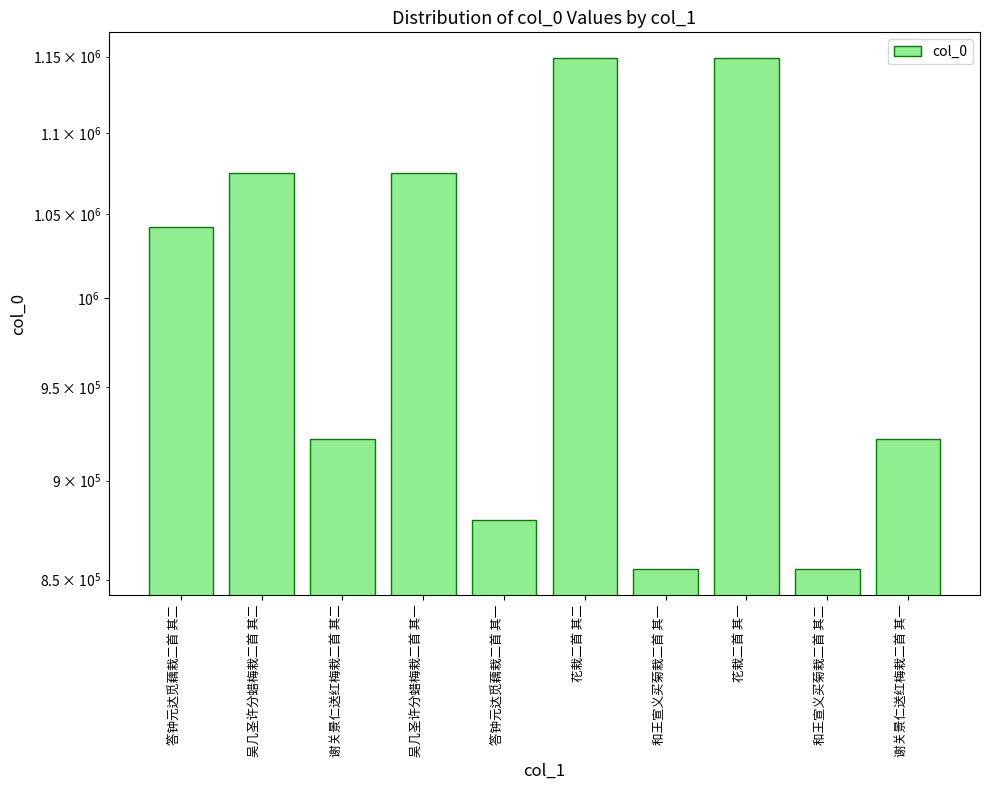

Reading left to right, what are all the values shown in this chart?

1042291	1075158	921802	1075157	879931	1149079	855029	1149078	855028	921801